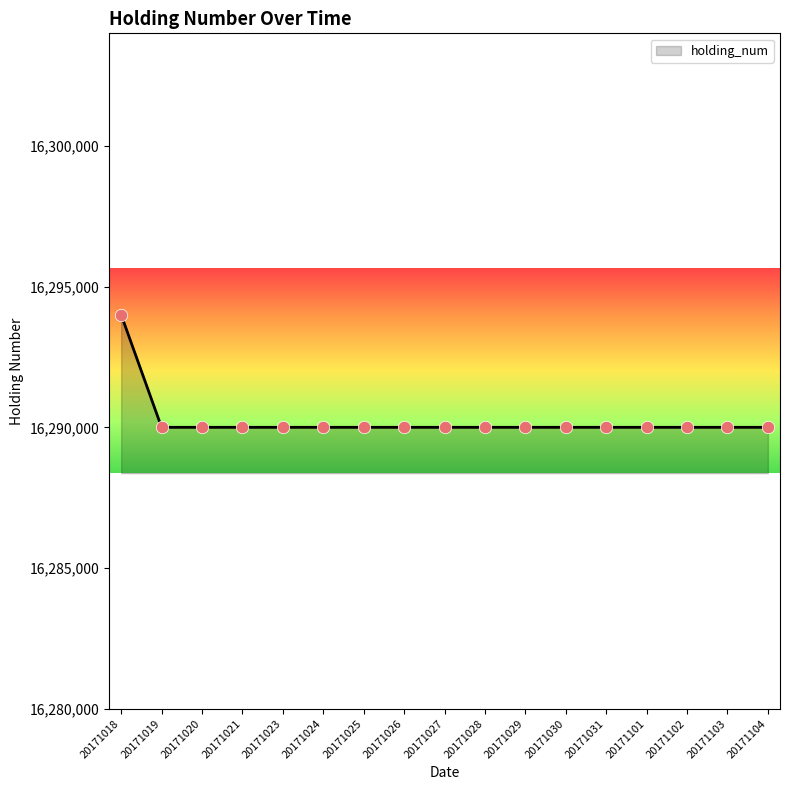

Approximately how many times larger is the value at 20171104 compared to 20171029?

1.0